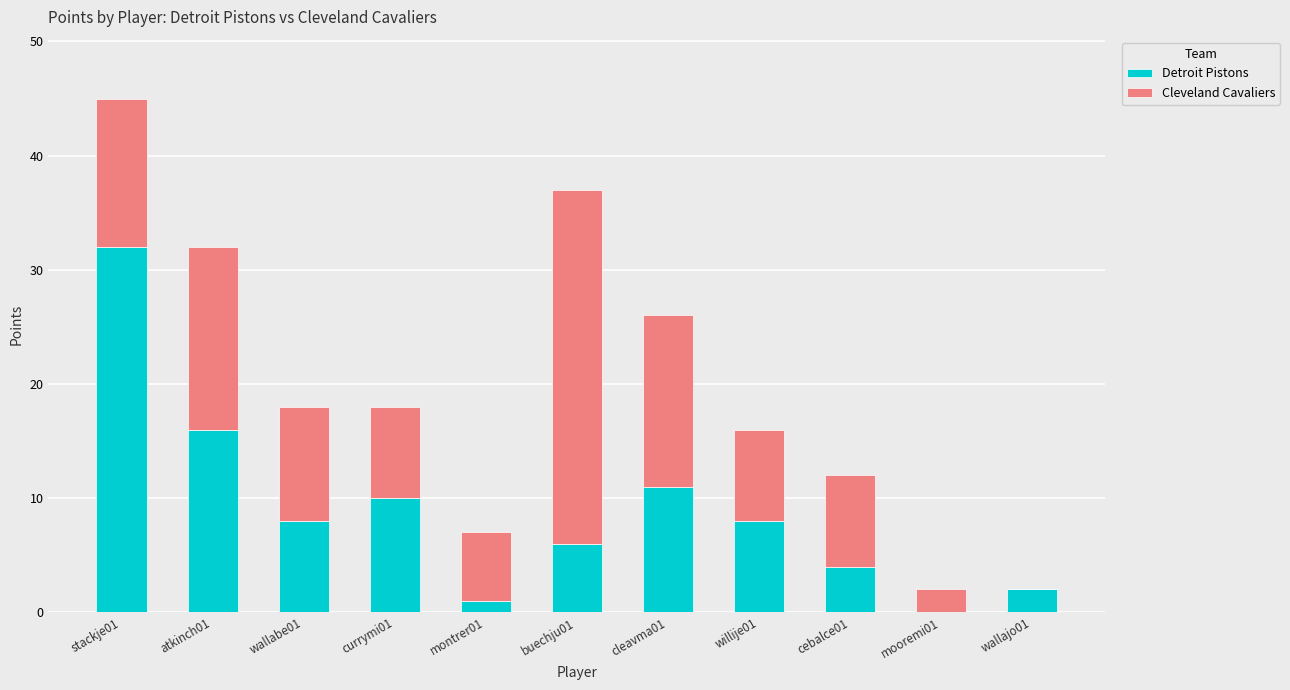

At which category is the sum across all series the highest?

stackje01